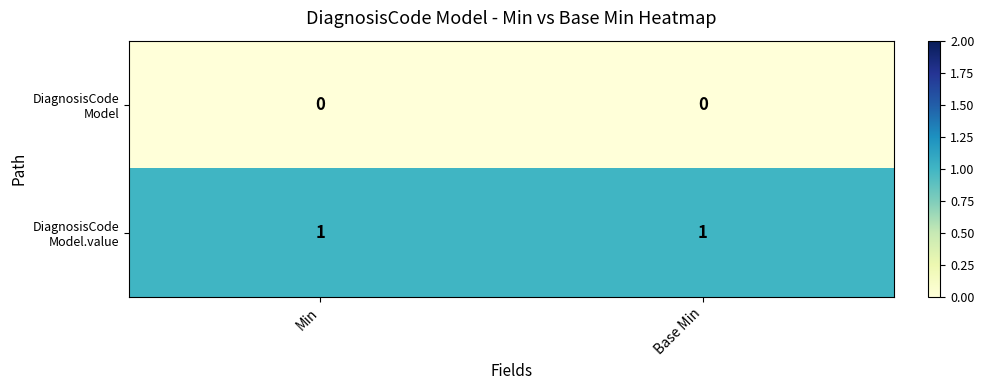

List the series in order of their overall mean, lowest first.

DiagnosisCode Model, DiagnosisCode Model.value